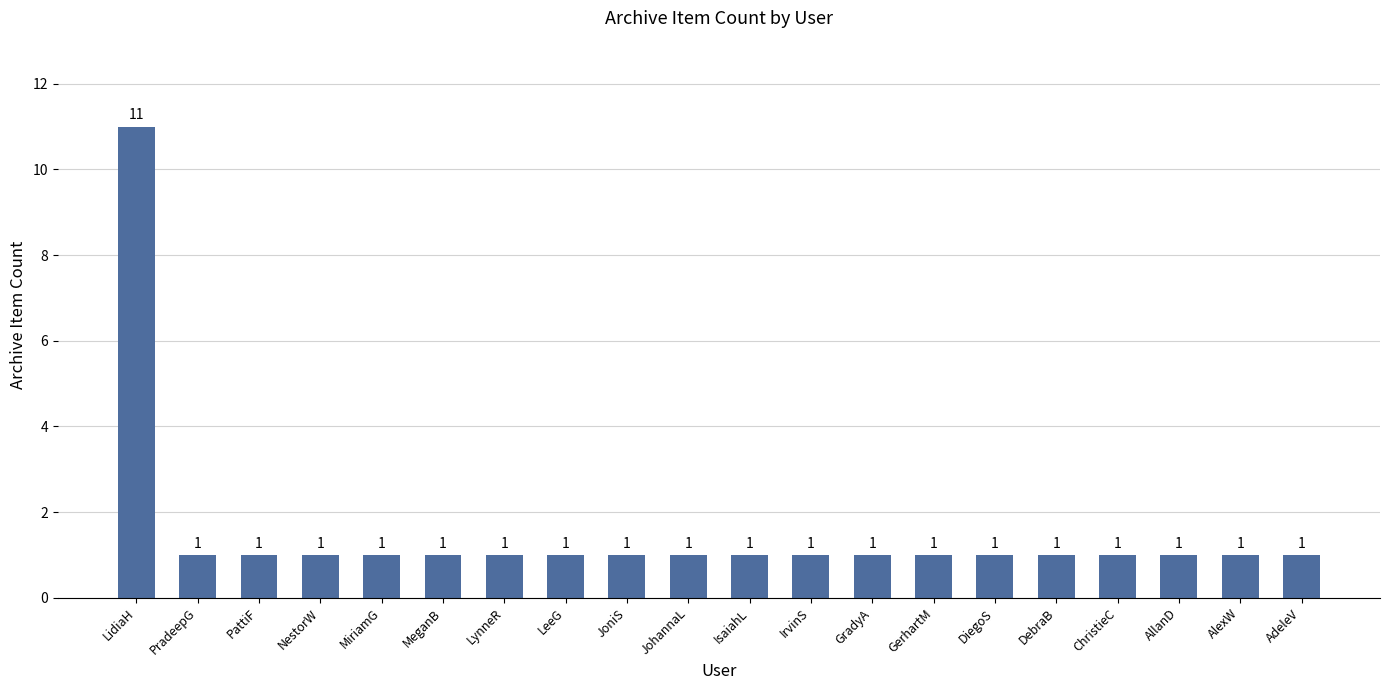

What is the label of the 5th bar from the left?

MiriamG